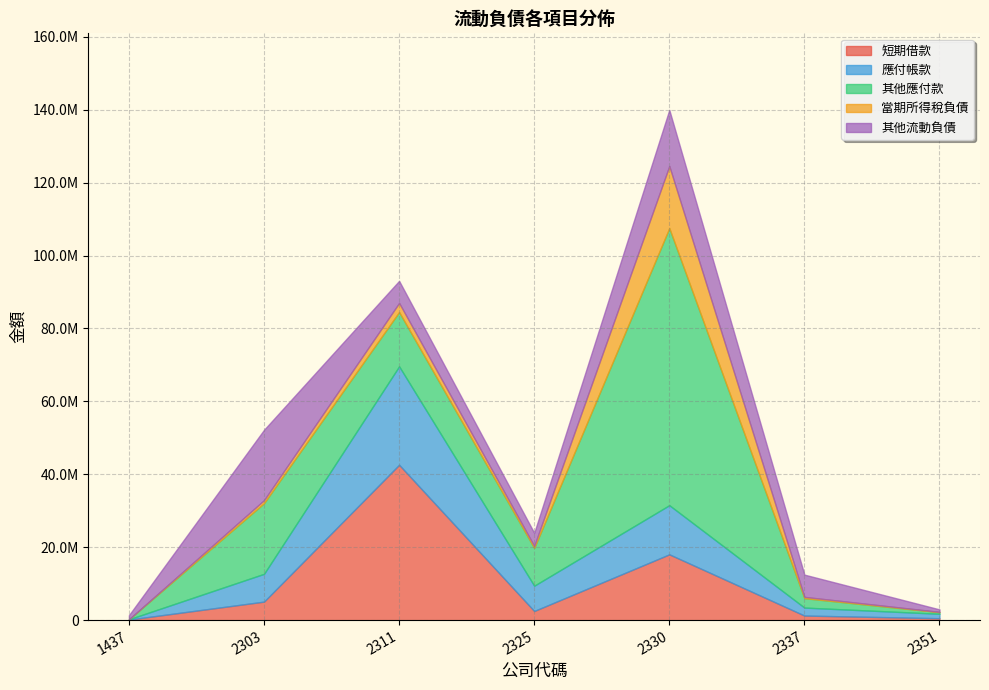

How many values in the 應付帳款 series exceed 6932289?

3